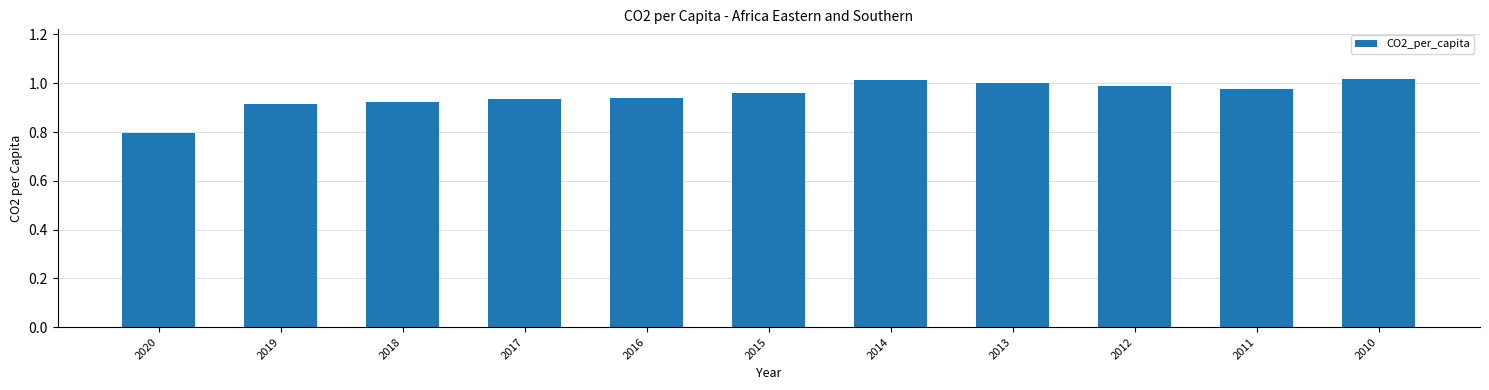

At which label is the value closest to 0?

2020